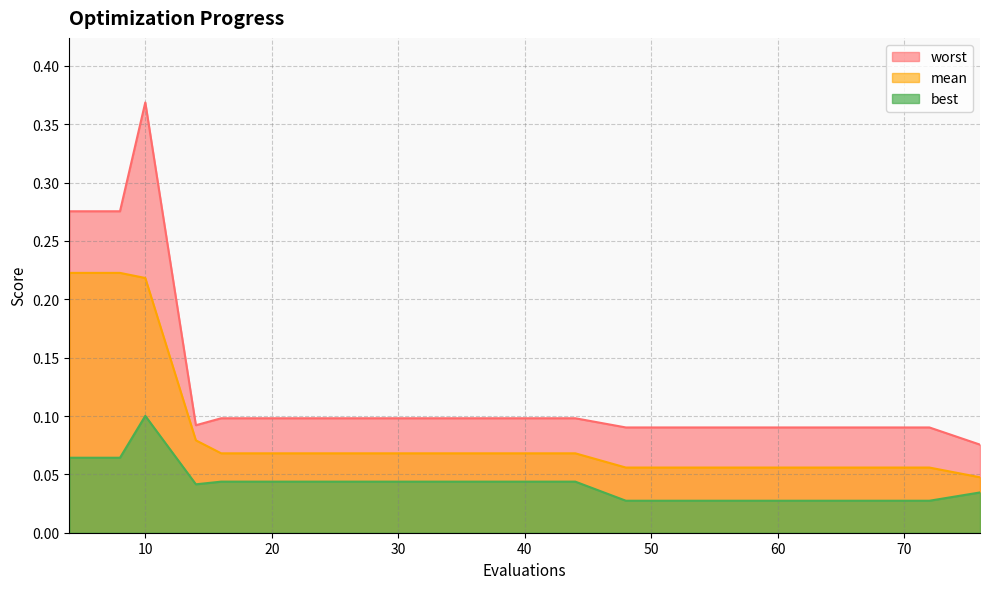

At which label is mean closest to 0?

76